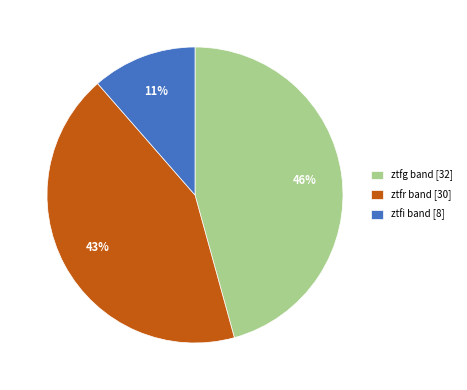

True or false: ztfi accounts for 11% of the total.

True